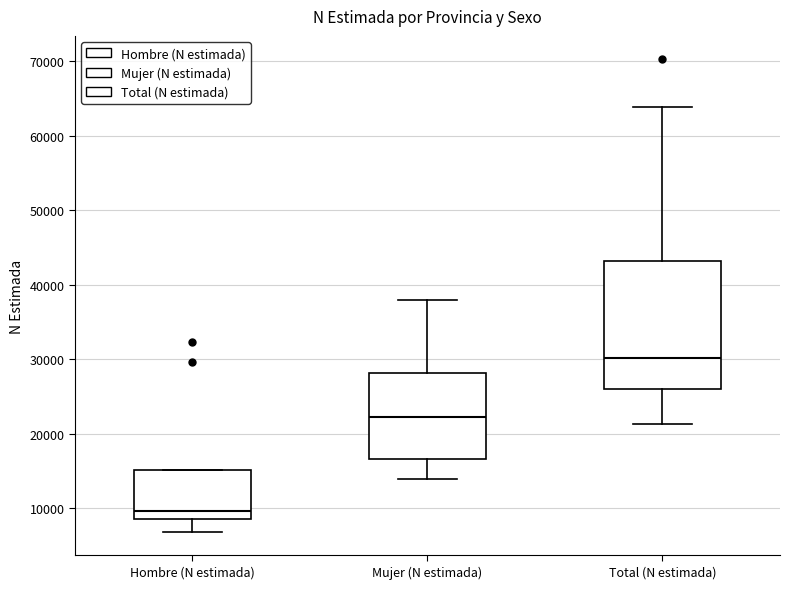

Comparing the boxes themselves (not the whiskers), which one is the tallest?

Total (N estimada)